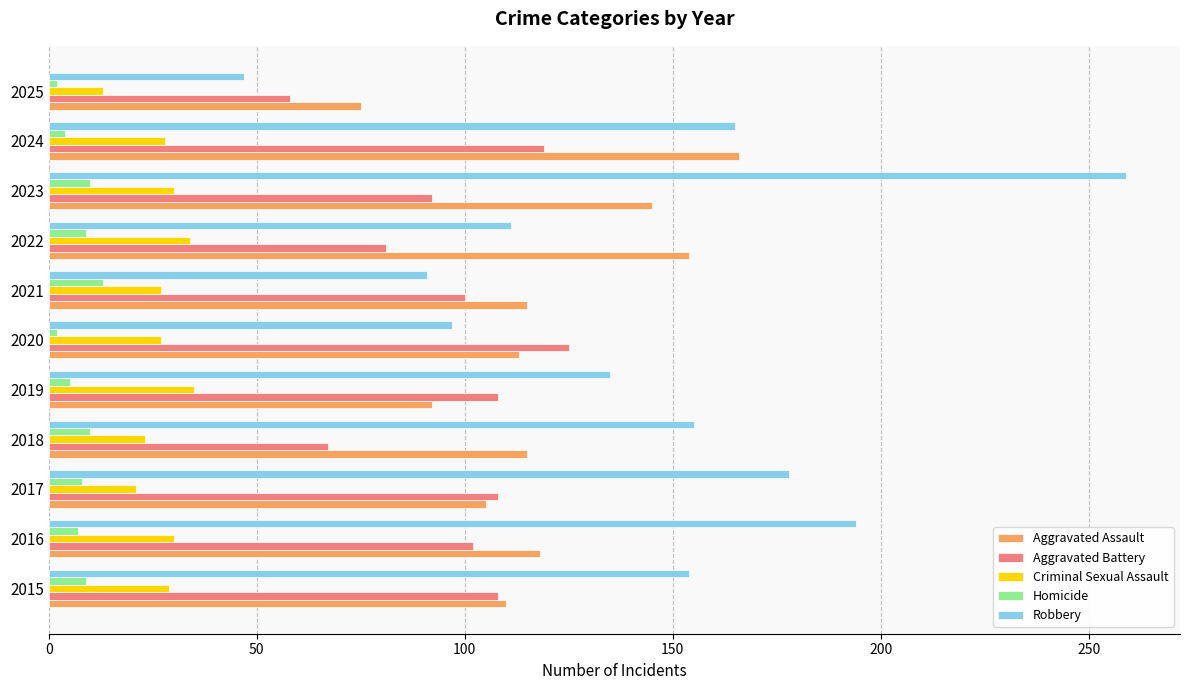

At which category is the sum across all series the highest?

2023